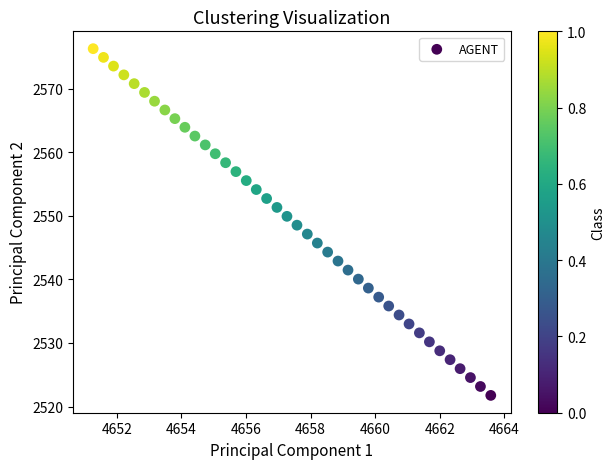

What is the range of Y values (max minus min)?

54.5